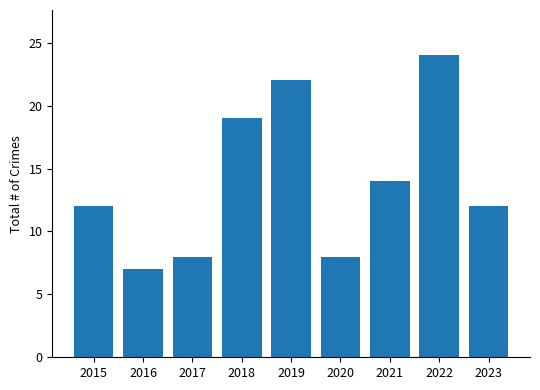

What is the change in value from 2021 to 2022?

+10